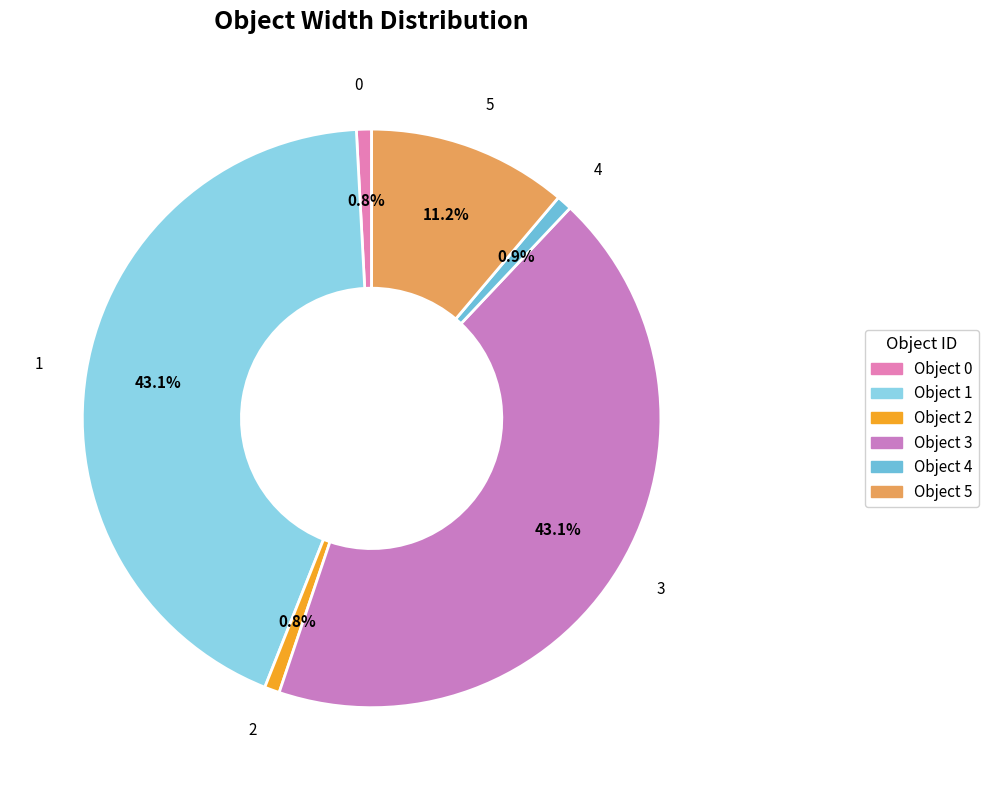

Does any single category account for the majority?

No